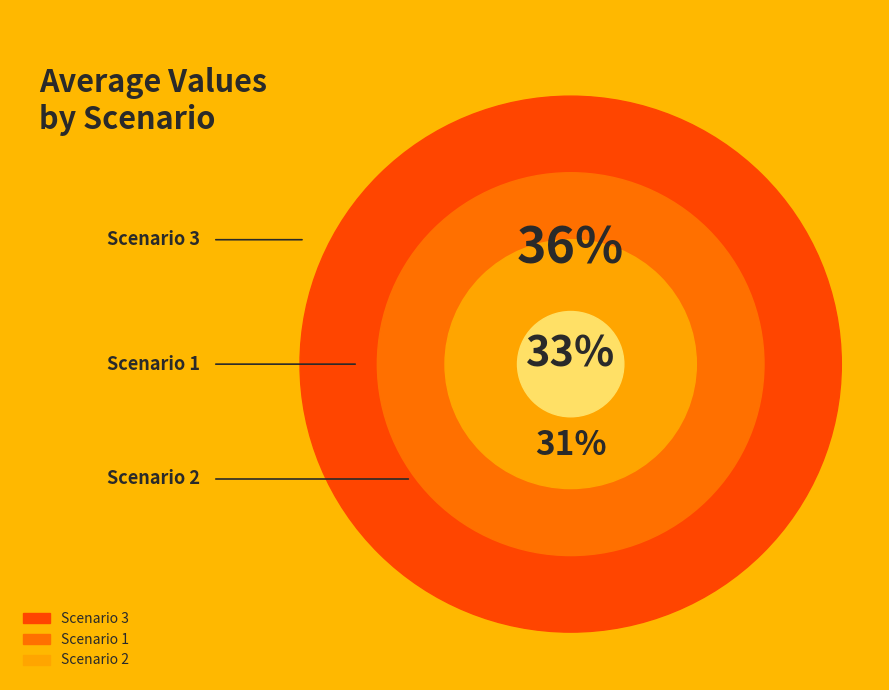

How many slices are in this pie chart?

3